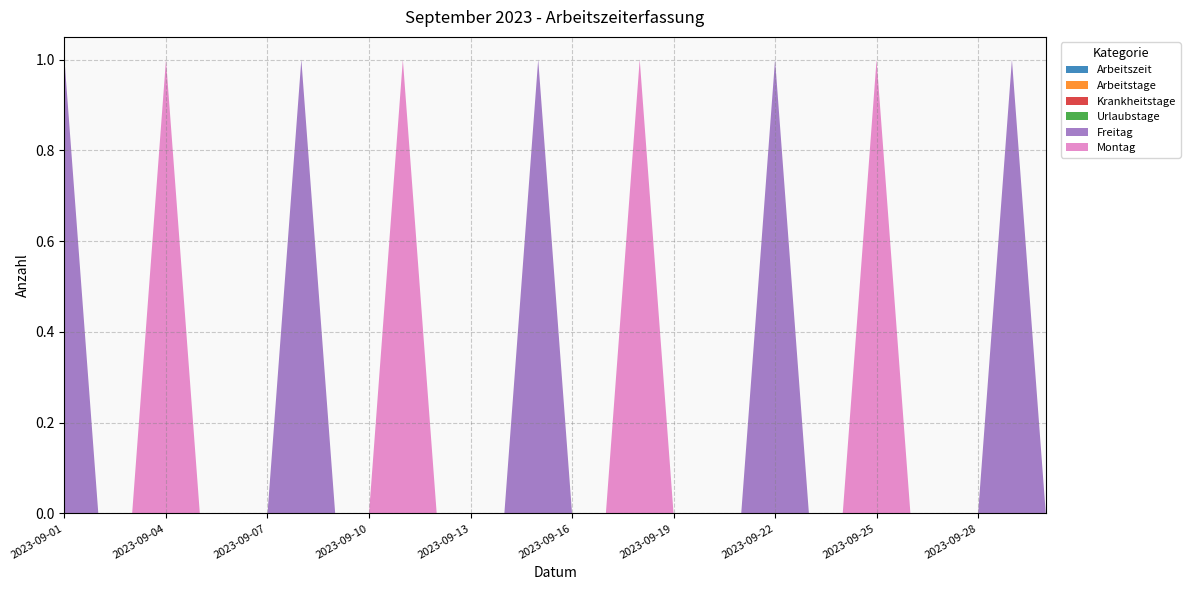

Reading left to right, extract all data points from this chart.

Arbeitszeit: 0	0	0	0	0	0	0	0	0	0	0	0	0	0	0	0	0	0	0	0	0	0	0	0	0	0	0	0	0	0
Arbeitstage: 0	0	0	0	0	0	0	0	0	0	0	0	0	0	0	0	0	0	0	0	0	0	0	0	0	0	0	0	0	0
Krankheitstage: 0	0	0	0	0	0	0	0	0	0	0	0	0	0	0	0	0	0	0	0	0	0	0	0	0	0	0	0	0	0
Urlaubstage: 0	0	0	0	0	0	0	0	0	0	0	0	0	0	0	0	0	0	0	0	0	0	0	0	0	0	0	0	0	0
Freitag: 1	0	0	0	0	0	0	1	0	0	0	0	0	0	1	0	0	0	0	0	0	1	0	0	0	0	0	0	1	0
Montag: 0	0	0	1	0	0	0	0	0	0	1	0	0	0	0	0	0	1	0	0	0	0	0	0	1	0	0	0	0	0